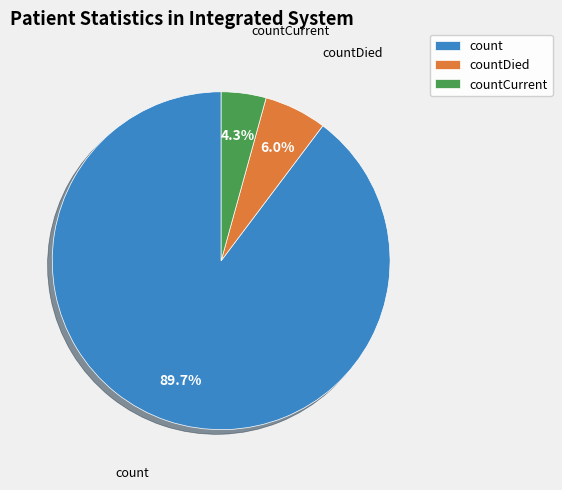

Is it true that countCurrent is 4% of the pie?

True